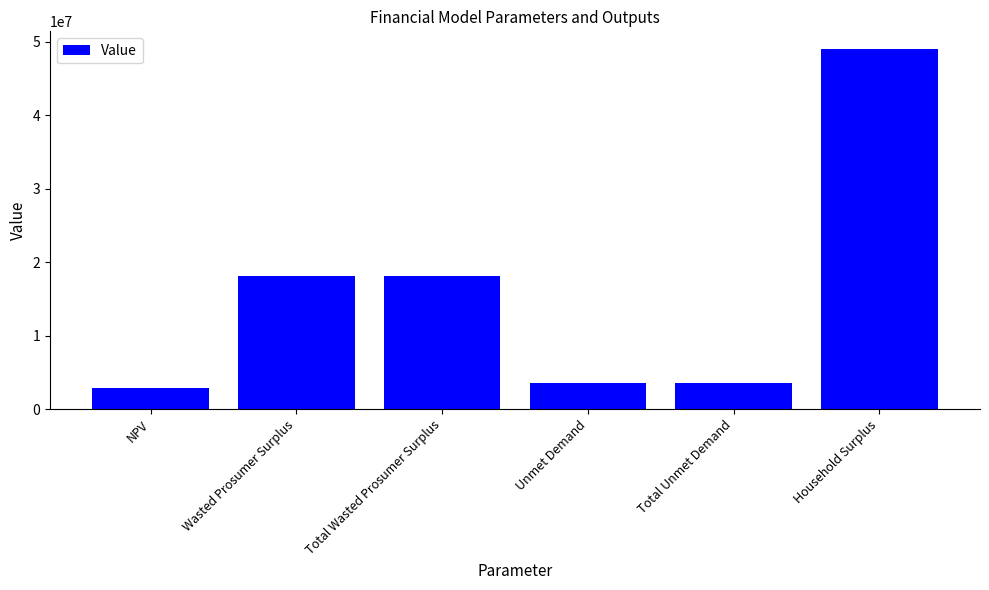

What is the difference between the second highest and second lowest values?

14573878.4